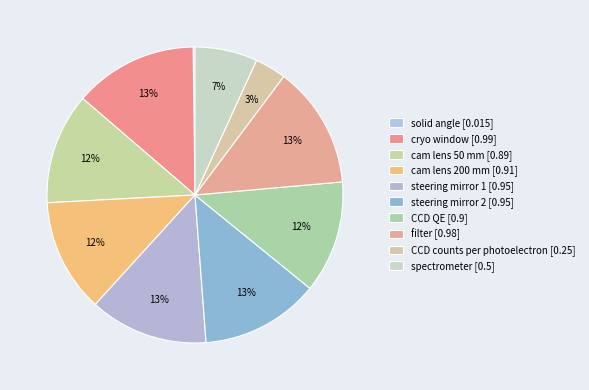

Does cryo window account for over 50% of the chart?

No